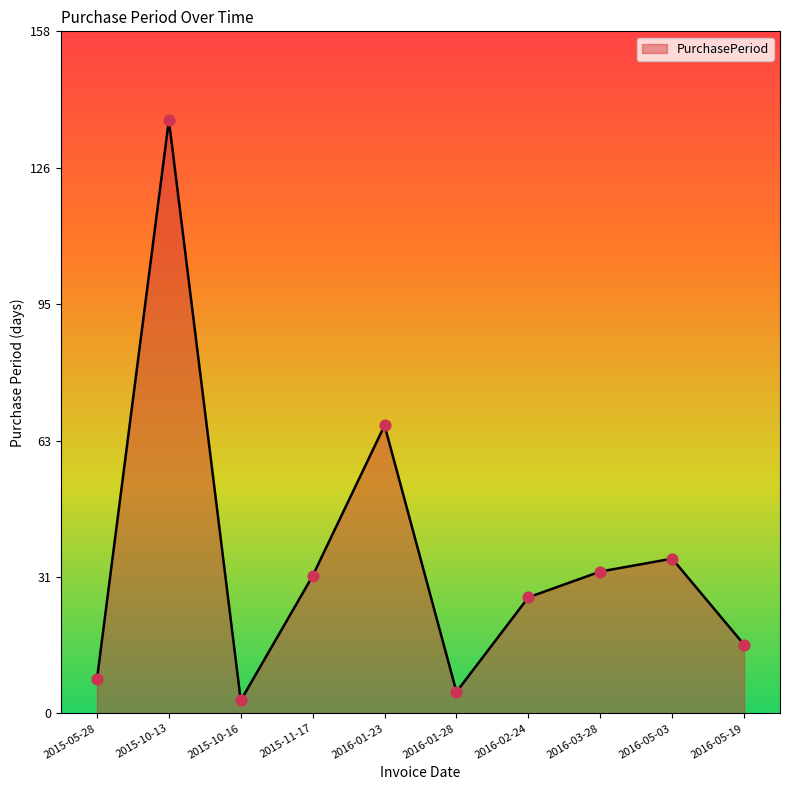

What is the change in value from 2016-01-28 to 2016-02-24?

+22